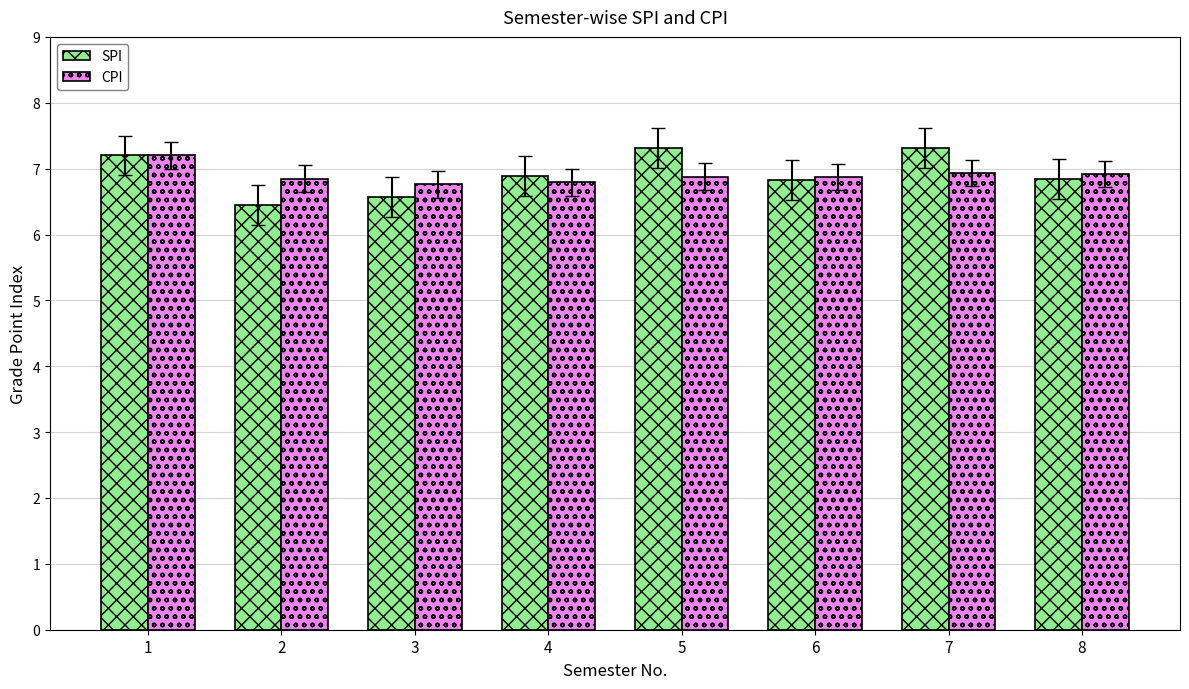

What is the maximum value for SPI?

7.3